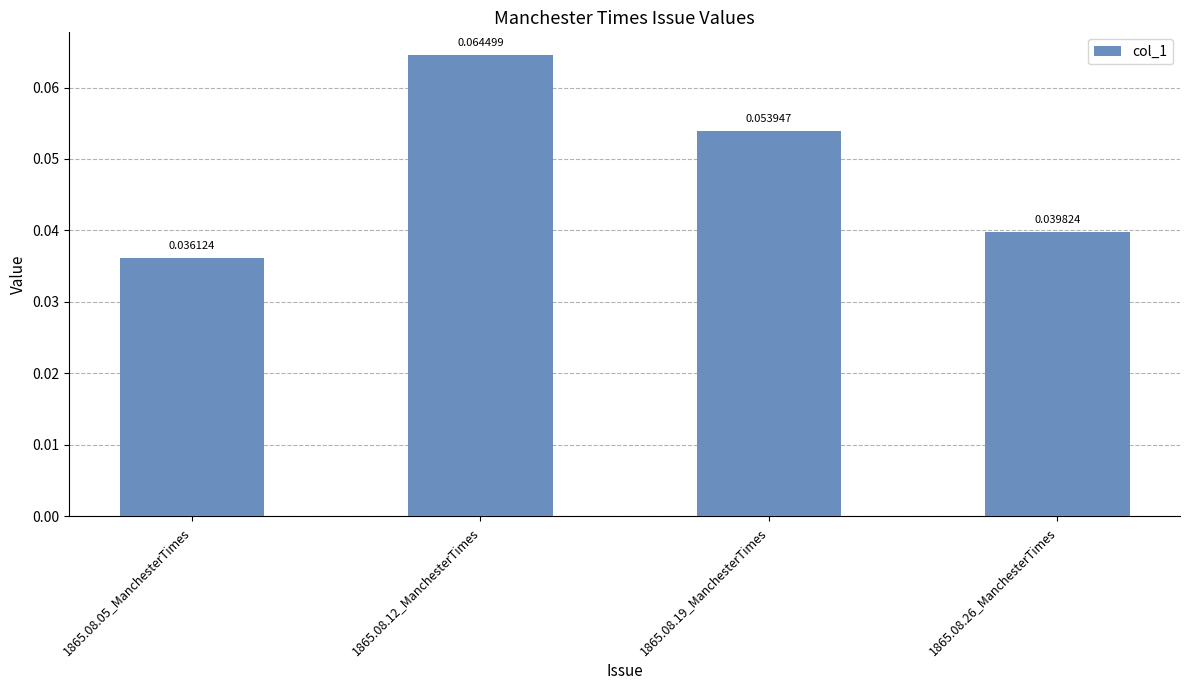

Which label corresponds to the largest value in the chart?

1865.08.12_ManchesterTimes